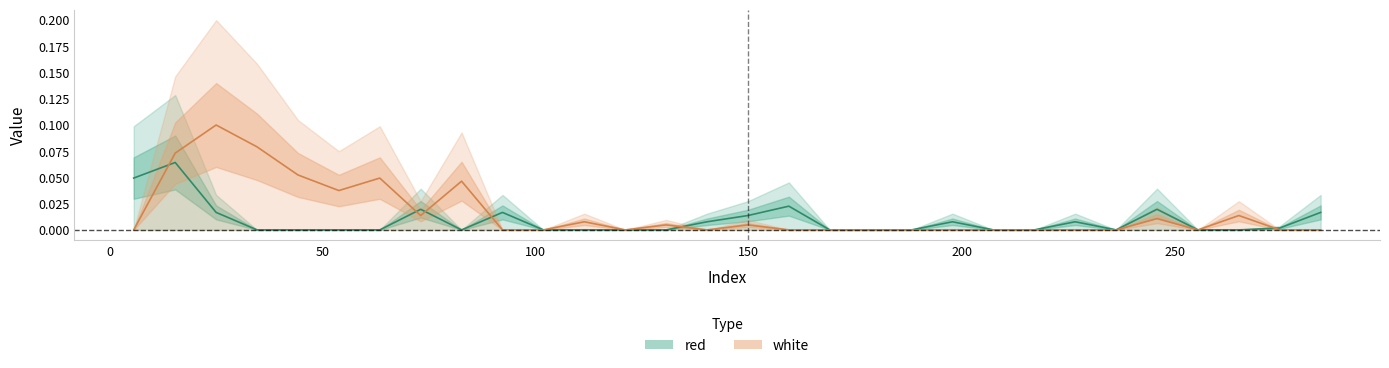

Between which two adjacent categories do red and white first intersect?

5.656 and 15.4